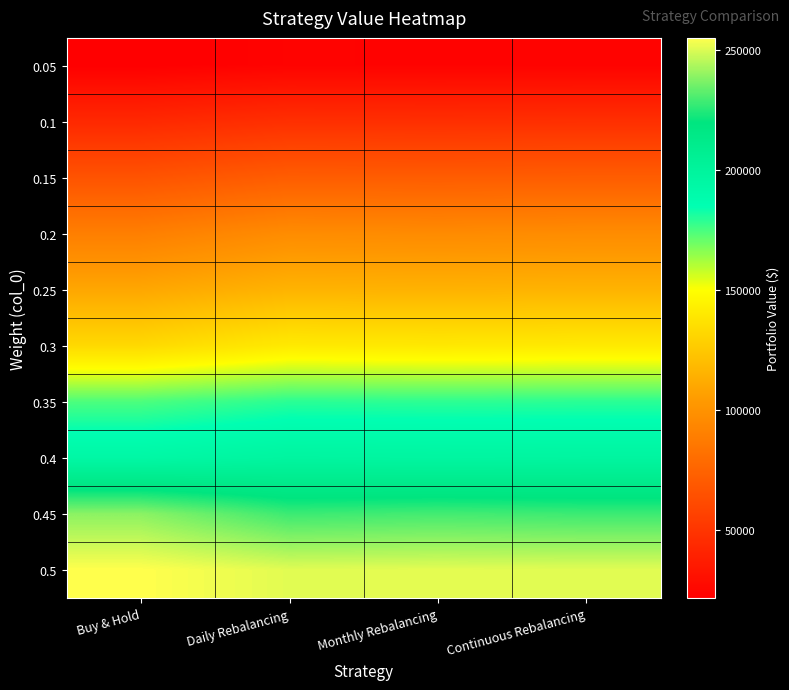

At how many categories does at least one series exceed 83525?

4